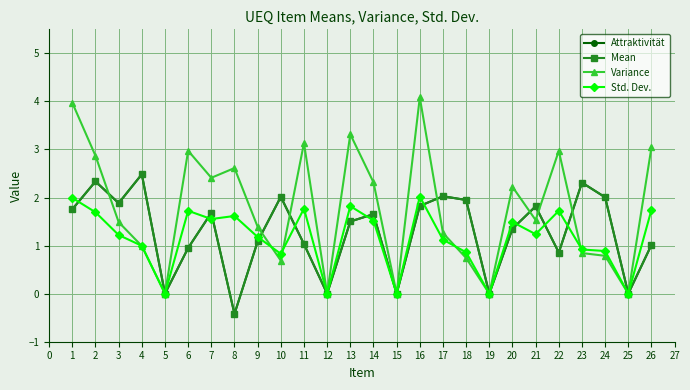

What is the value of the Variance point at the 13th from the left?

3.3